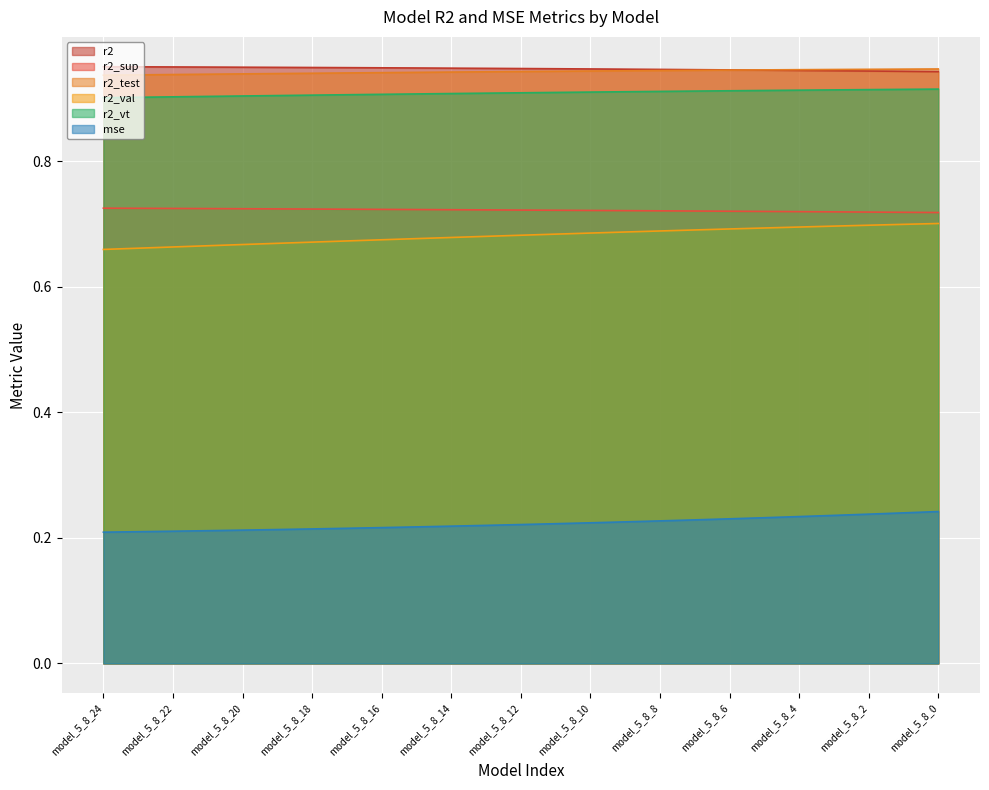

What is the total value across all series at model_5_8_5?

4.4